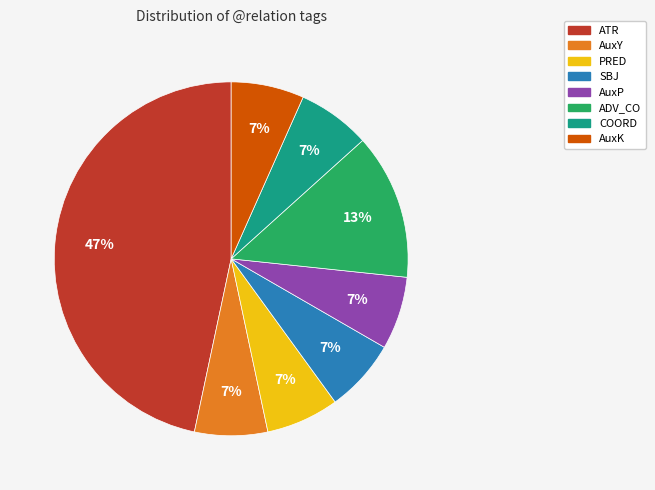

The ATR slice represents 54% of the pie. True or false?

False